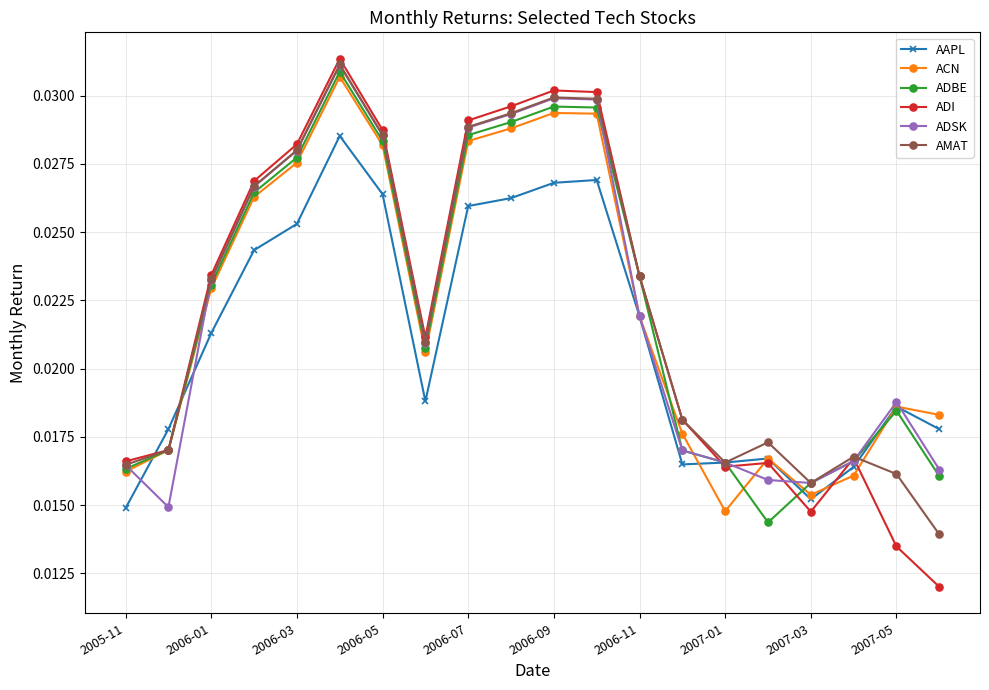

At how many categories does at least one series exceed 0?

20